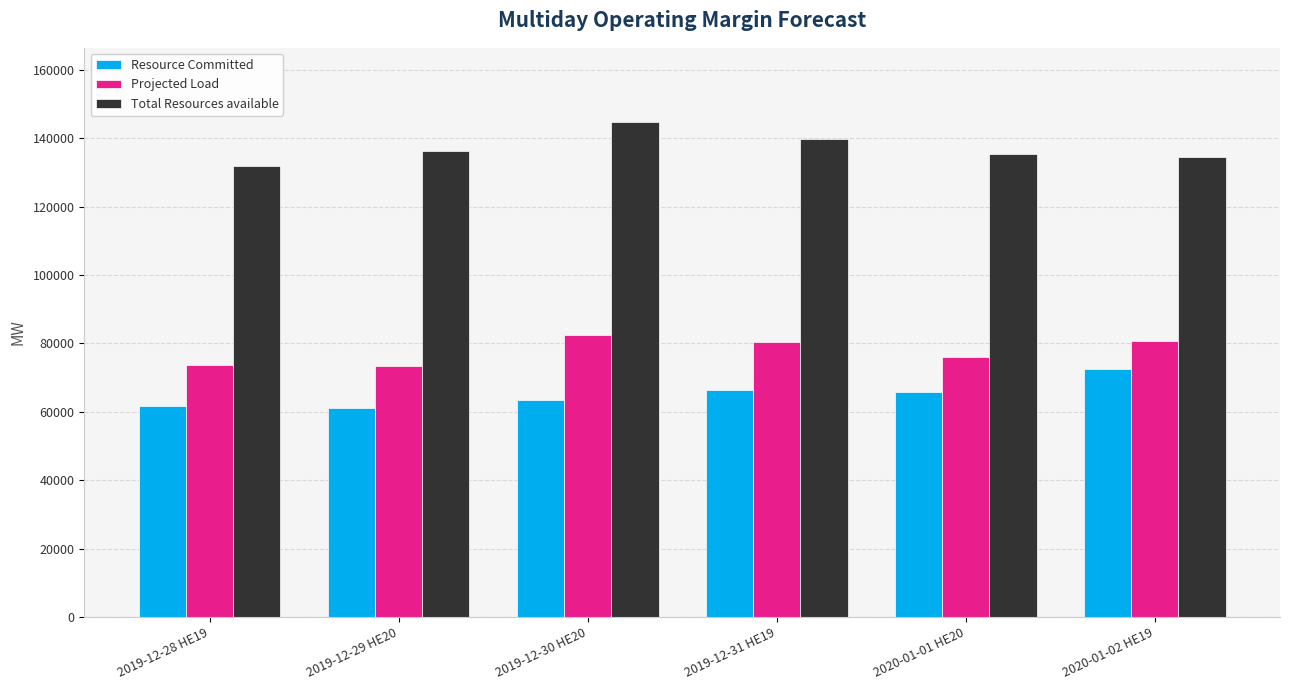

What is the sum of all Total Resources available values?

822557.6